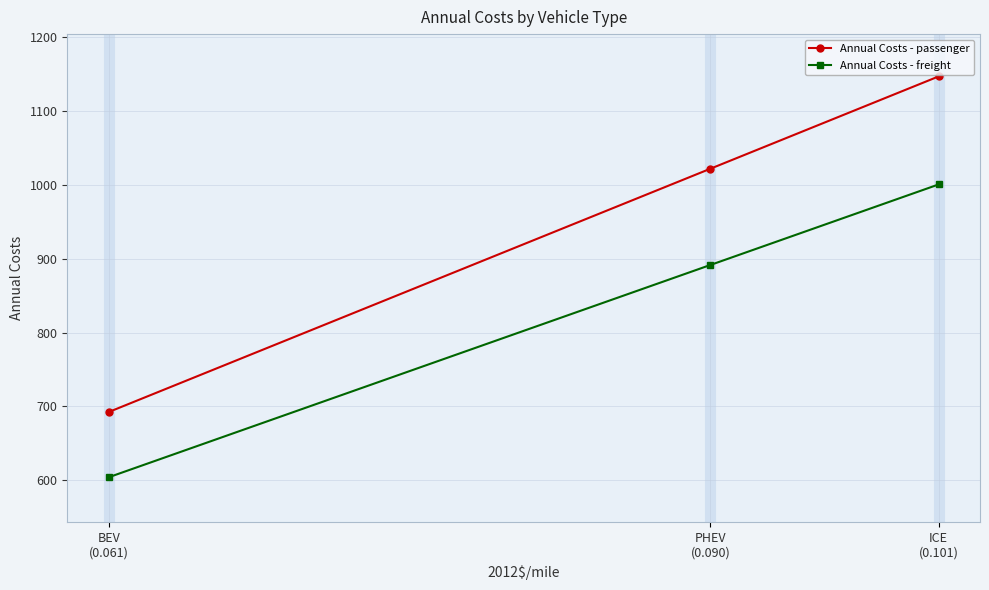

At ICE
(0.101), list the series in order from largest to smallest.

Annual Costs - passenger, Annual Costs - freight